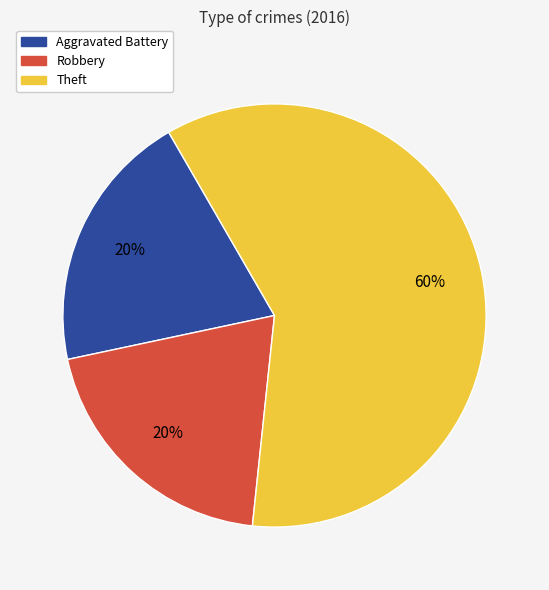

To the nearest percent, what portion does Aggravated Battery represent?

20%